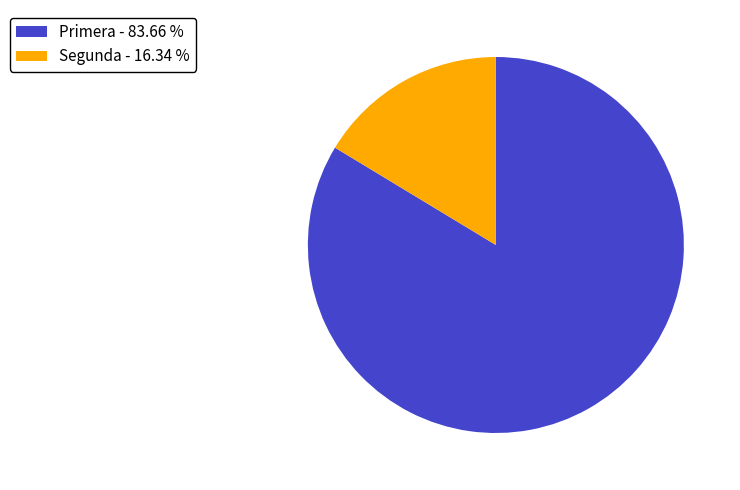

Which slice represents more than half of the pie?

Primera